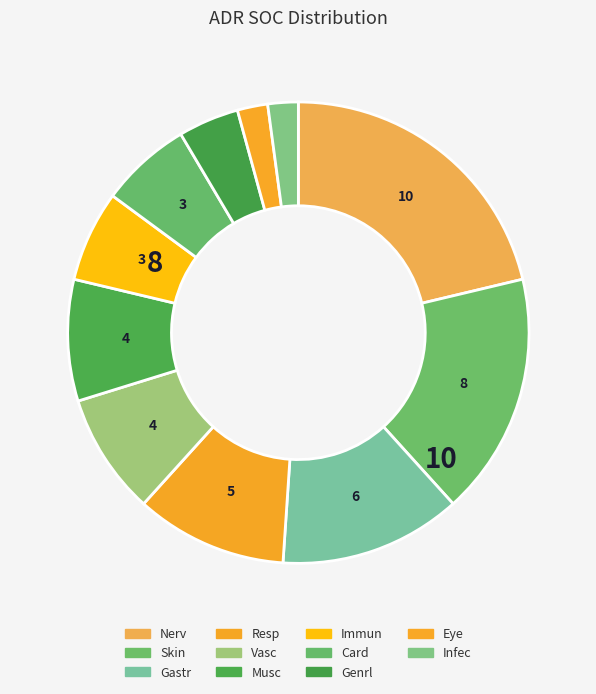

Count the number of slices in the pie.

11